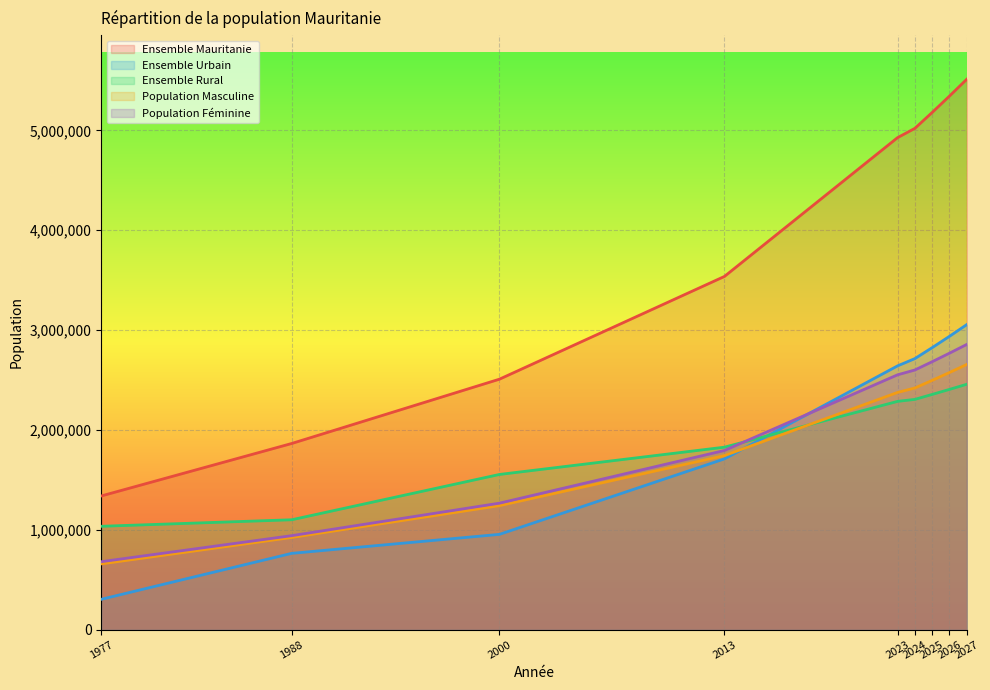

True or false: Ensemble Mauritanie and Population Masculine intersect in this chart.

False